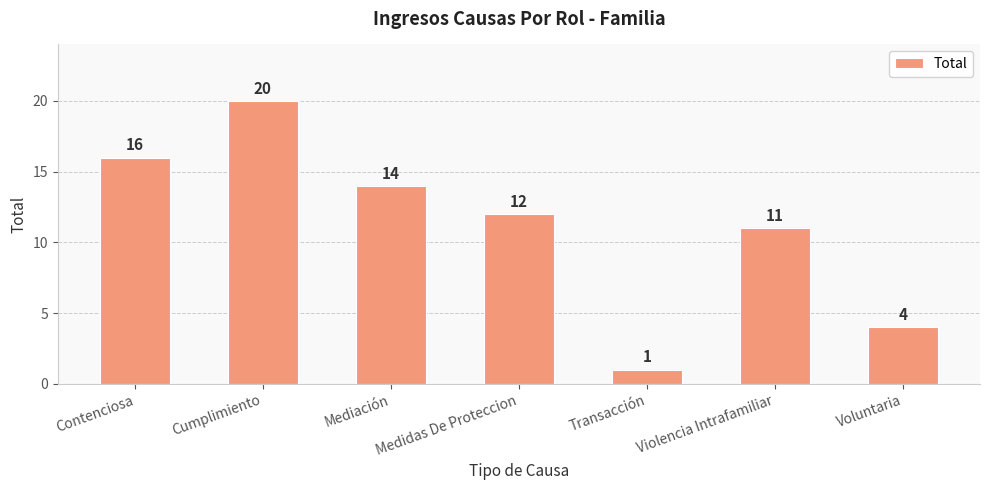

The value at Violencia Intrafamiliar is 11. True or false?

True